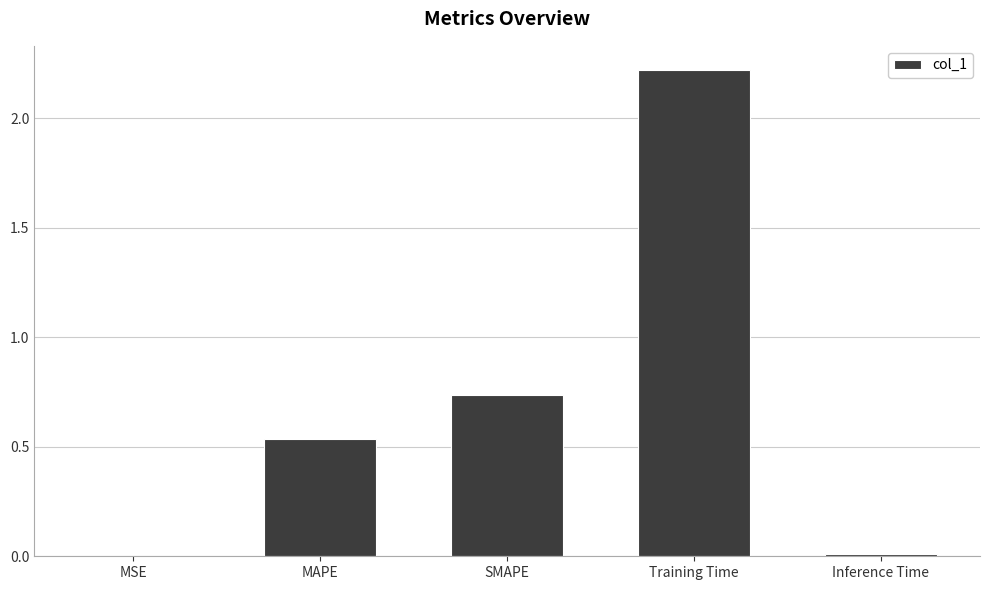

Which has a higher value, Training Time or MSE?

Training Time